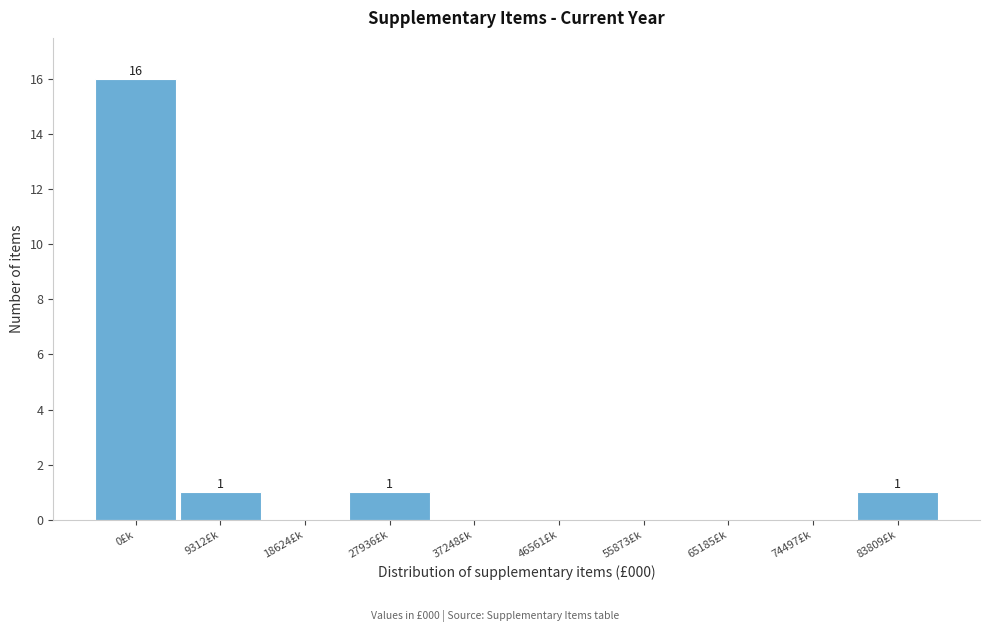

Reading left to right, list all the values displayed in this chart.

0£k=16	9312£k=1	18624£k=0	27936£k=1	37248£k=0	46561£k=0	55873£k=0	65185£k=0	74497£k=0	83809£k=1